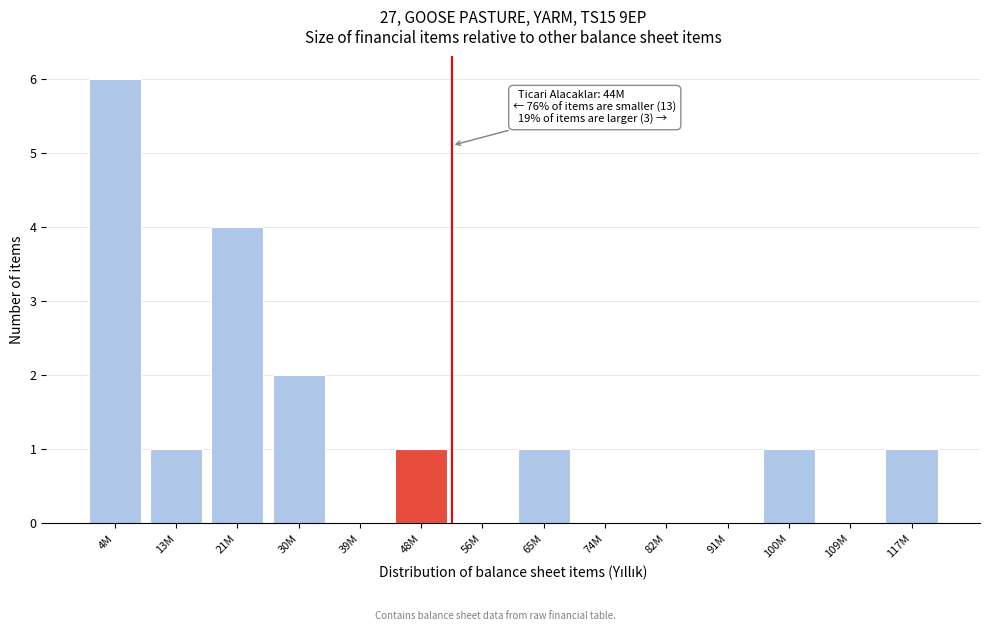

Reading left to right, extract all data points from this chart.

4M=6	13M=1	21M=4	30M=2	39M=0	48M=1	56M=0	65M=1	74M=0	82M=0	91M=0	100M=1	109M=0	117M=1